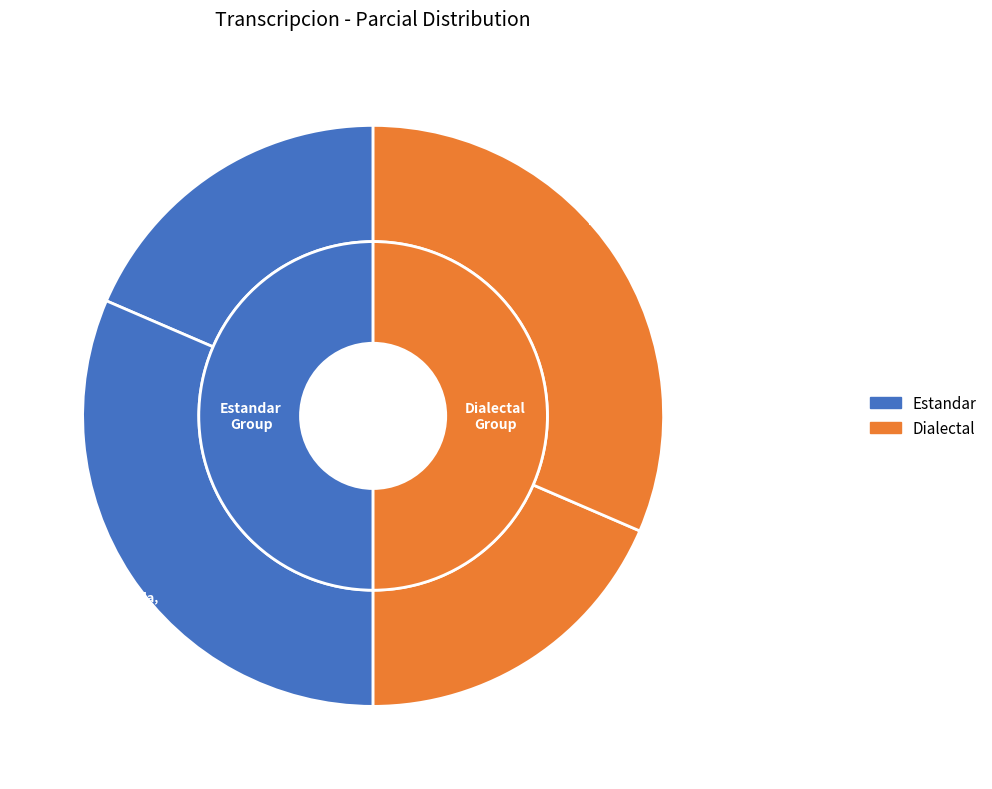

Which has a higher value, Estandar or Dialectal?

Estandar